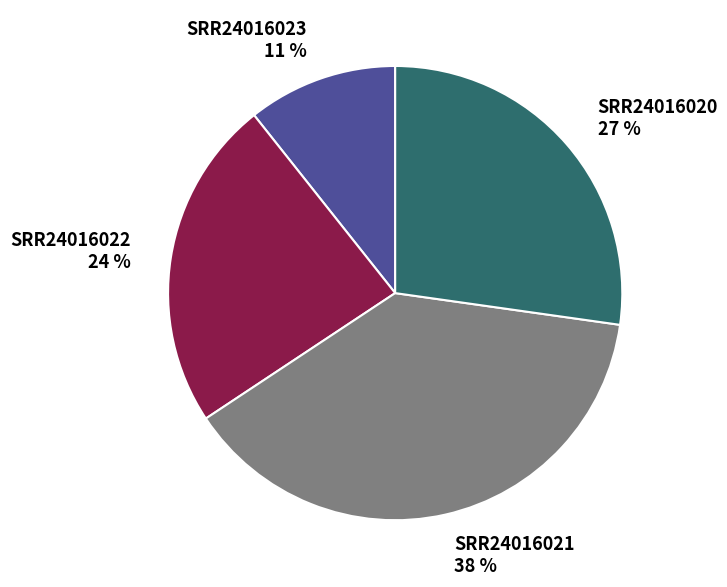

What percentage is the SRR24016021 slice, to the nearest percent?

38%